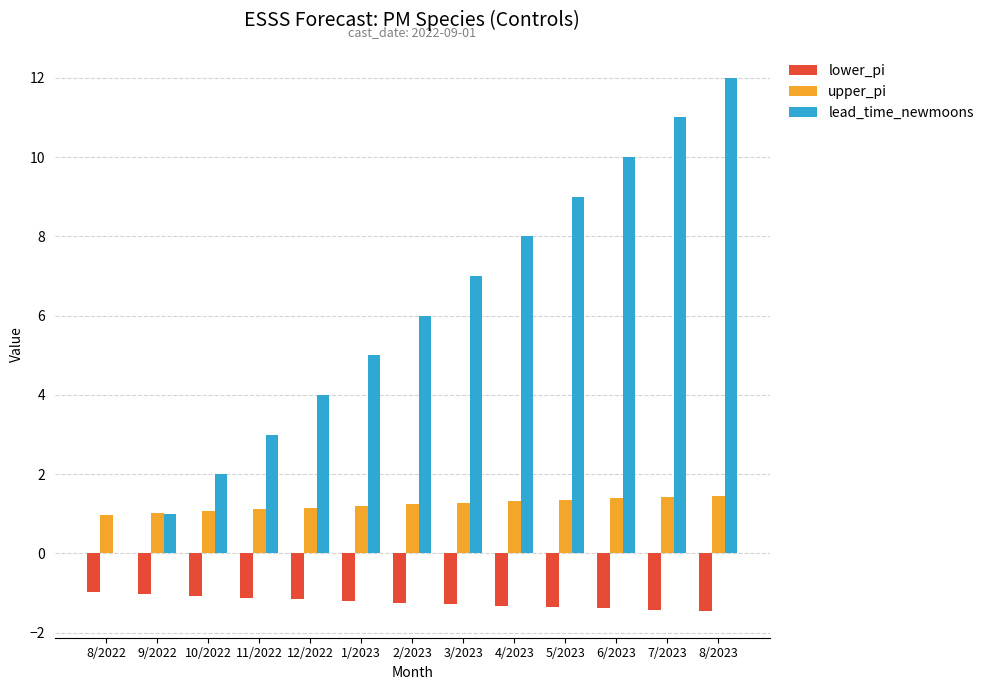

How many positive values does the lead_time_newmoons series have?

12